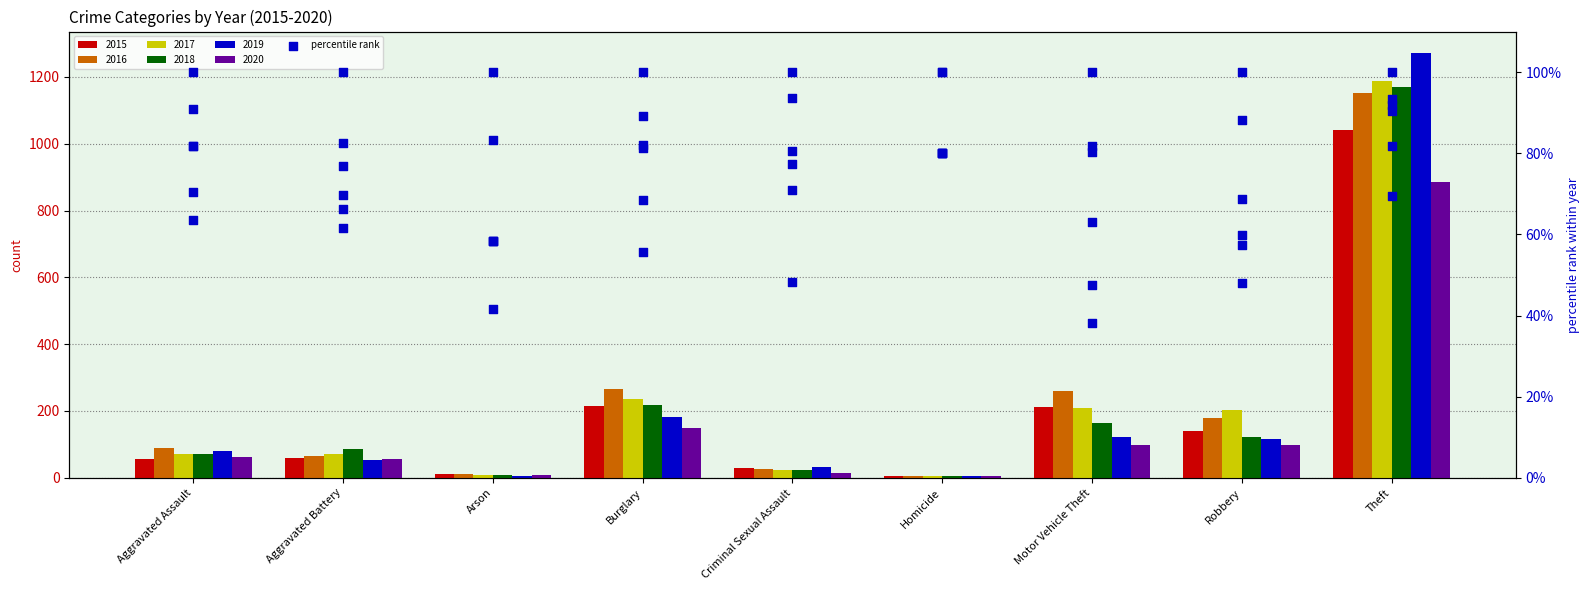

Which has a higher value, Aggravated Assault or Aggravated Assault?

Aggravated Assault